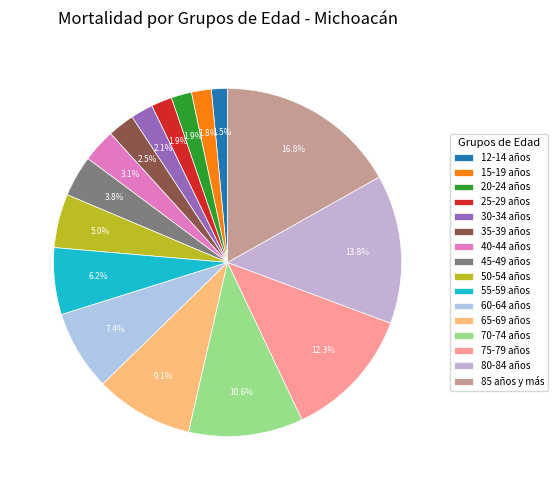

To the nearest percent, what is the difference between the 40-44 años and 65-69 años slice percentages?

6%